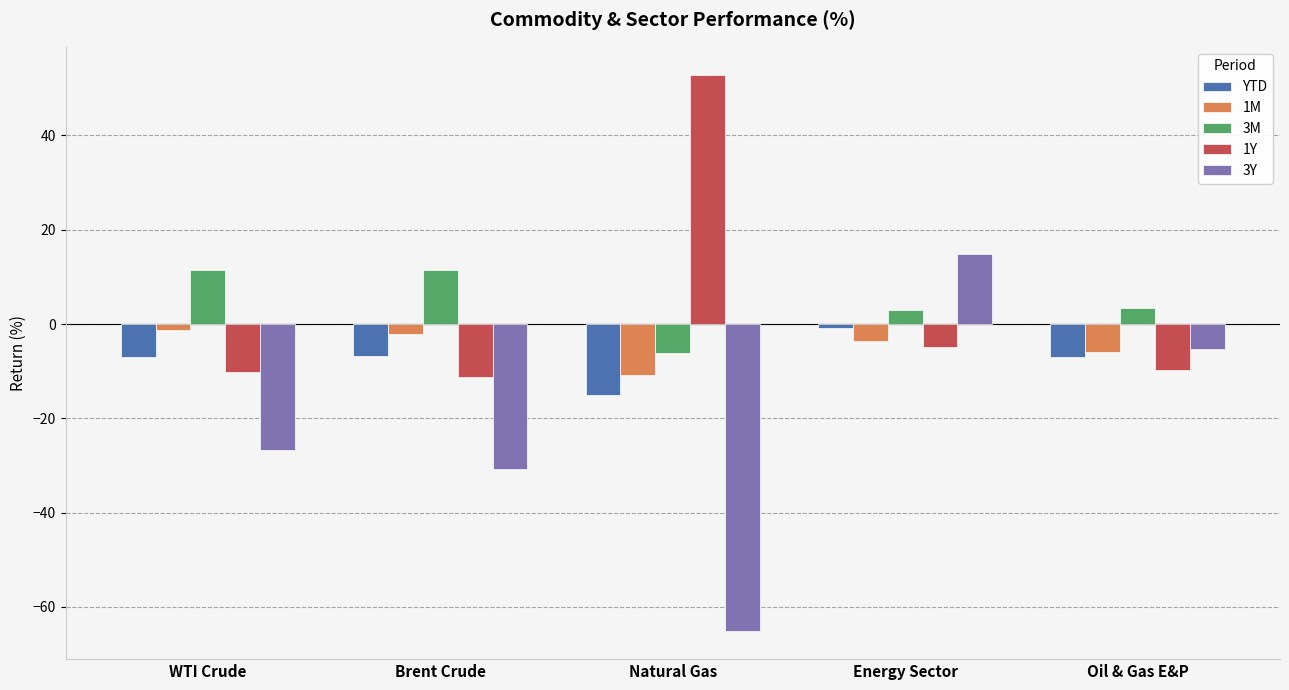

What is the label of the 5th bar from the right?

WTI Crude